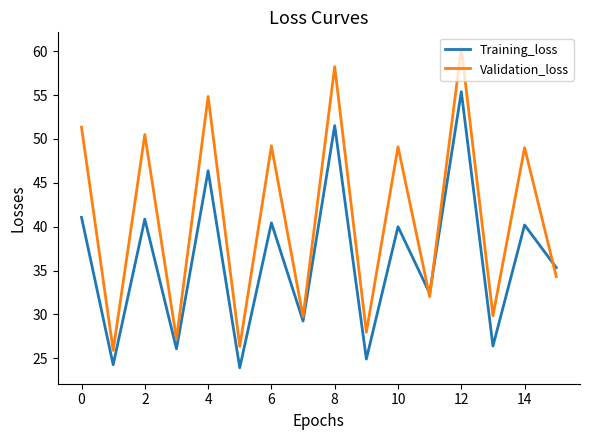

Which series has the largest range (max minus min)?

Validation_loss